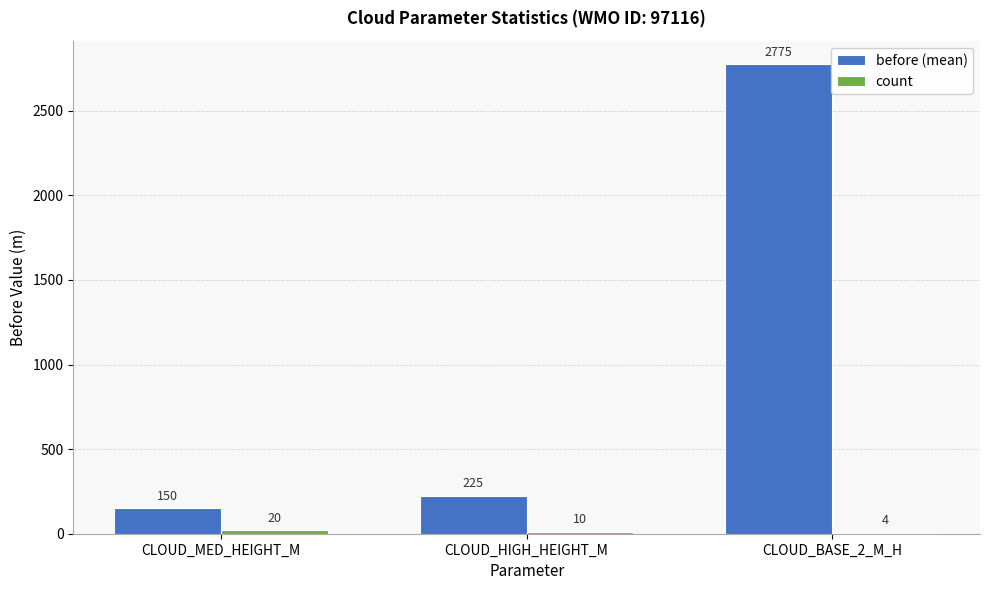

Which series has the largest total across all categories?

before (mean)